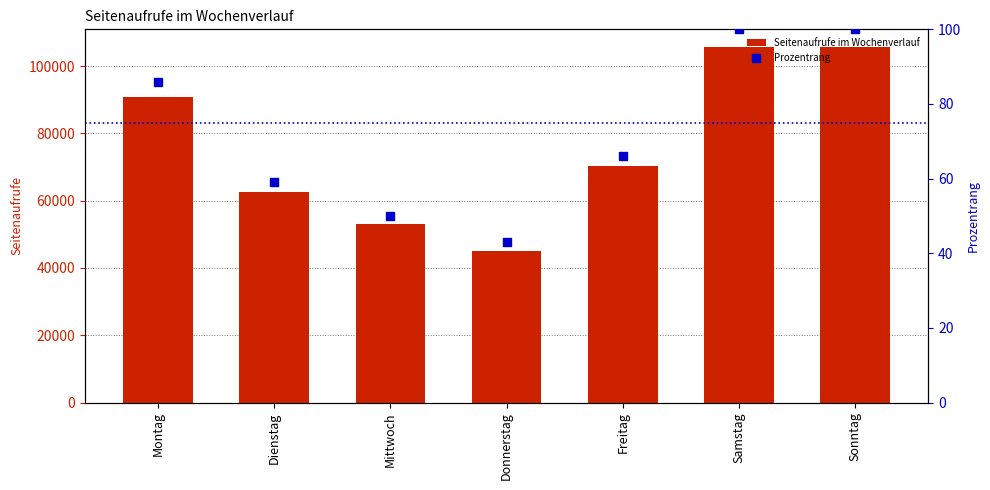

Is the value of Seitenaufrufe im Wochenverlauf at Sonntag greater than the value of Prozentrang at Samstag?

Yes